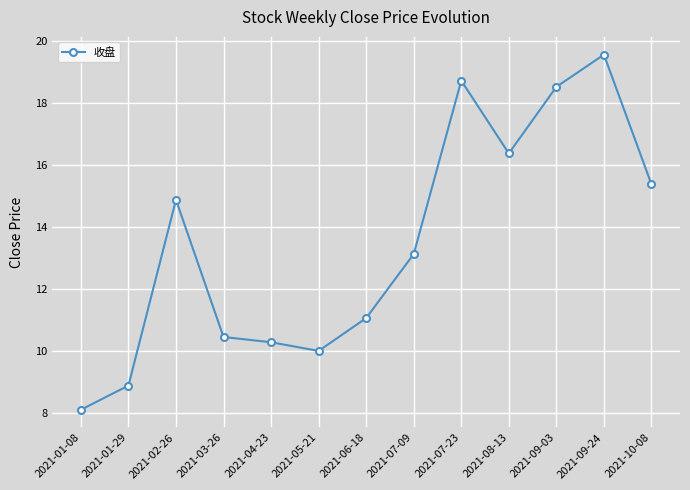

Where is the first local minimum?

2021-05-21